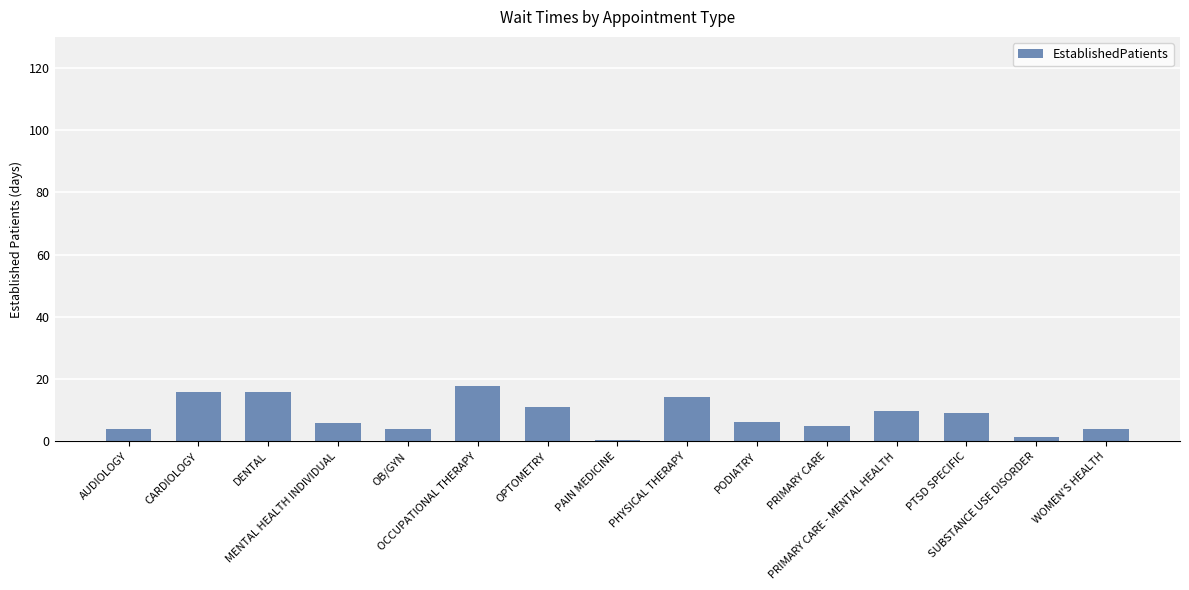

What is the difference between the maximum and minimum values?

17.3